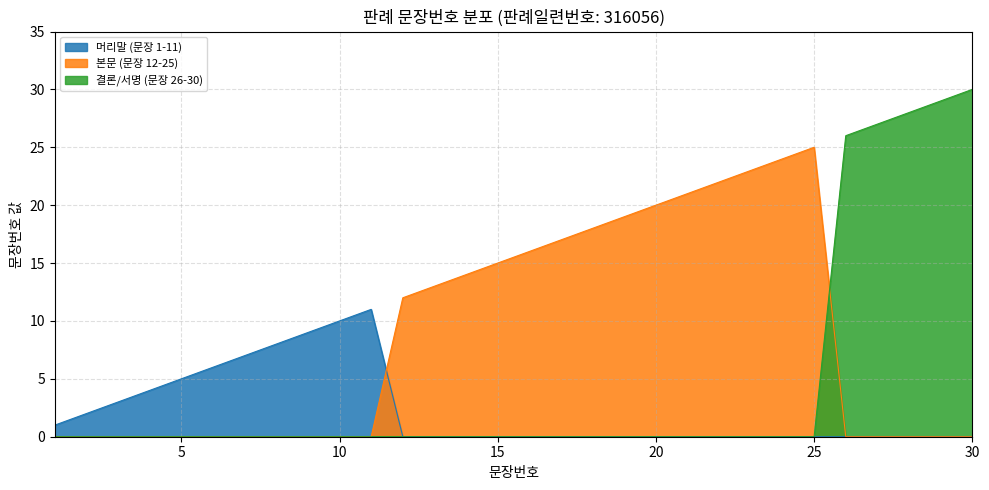

Does the chart display data point markers on the line(s)?

No